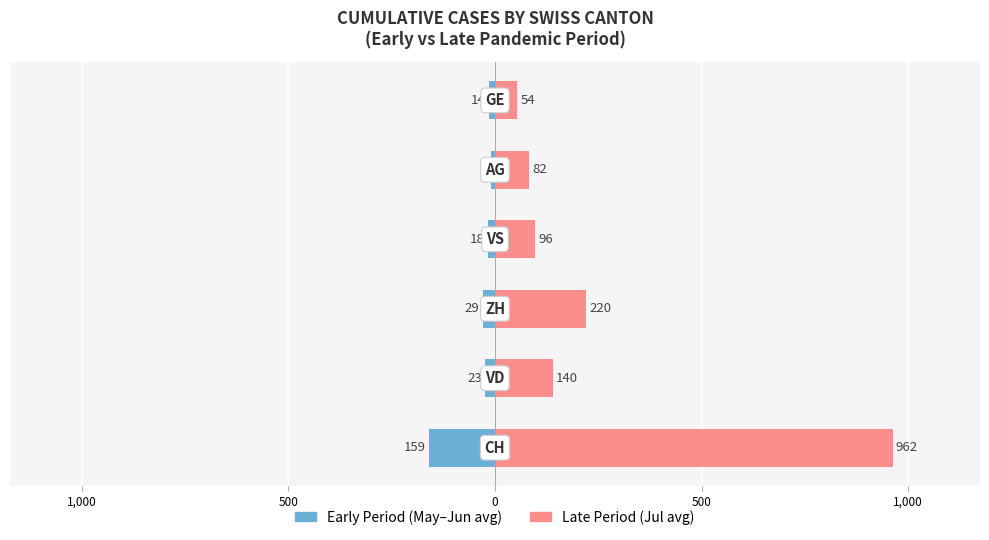

How many data points in Late Period (Jul) are above 140?

2